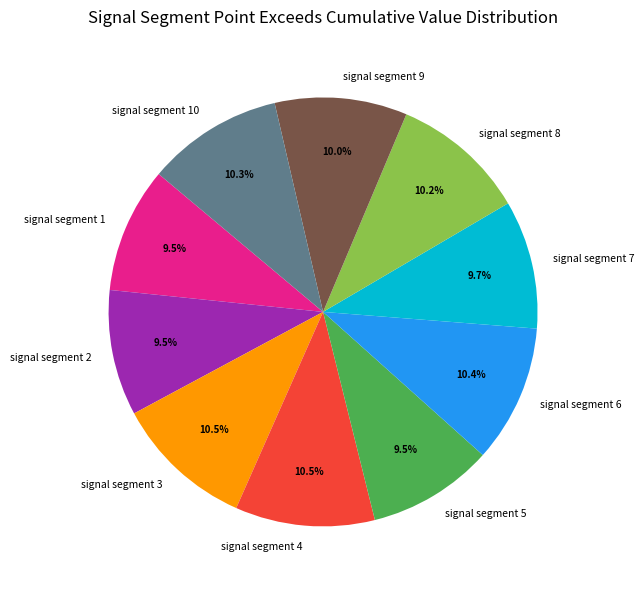

Is signal segment 7 the majority of the pie?

No